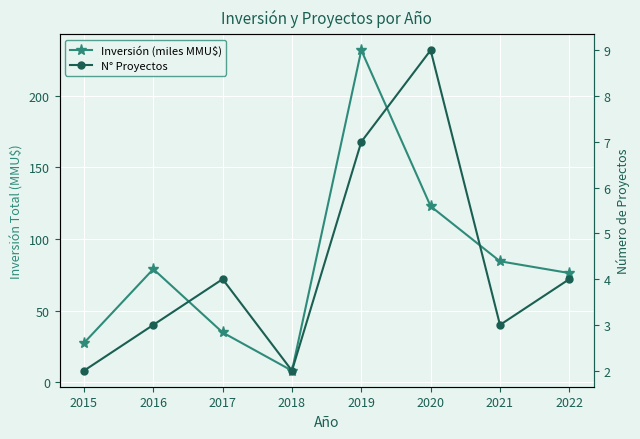

How many lines are shown in the chart?

2